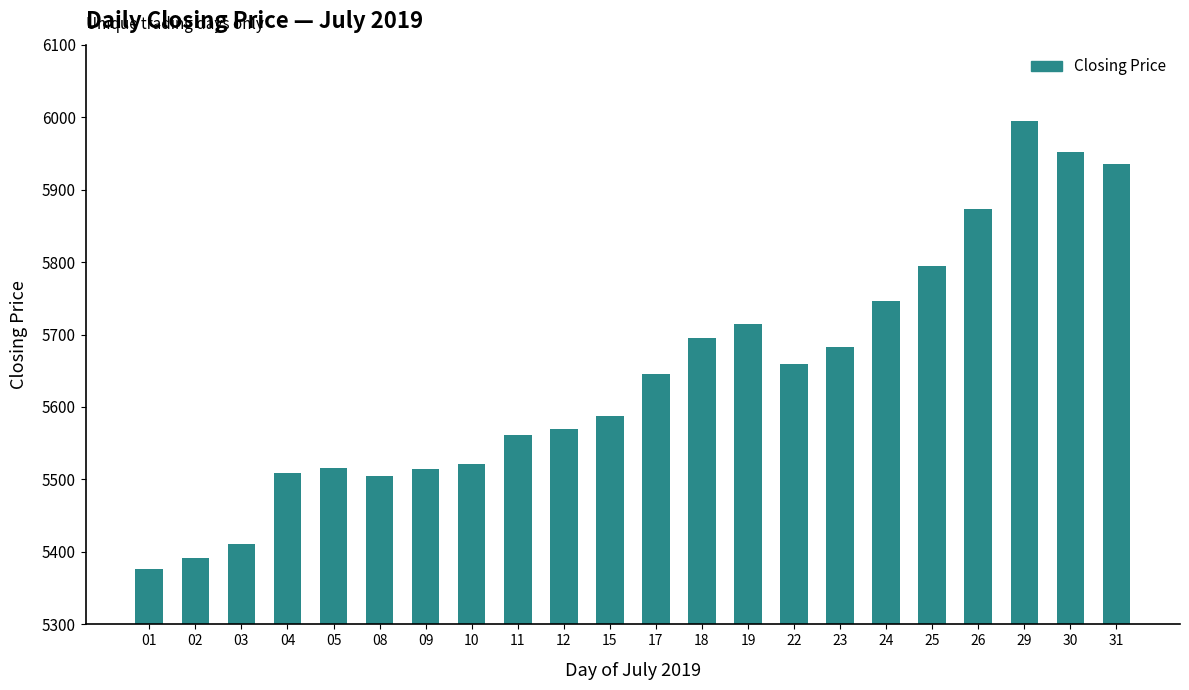

What is the value of the 14th bar from the left?

5715.1